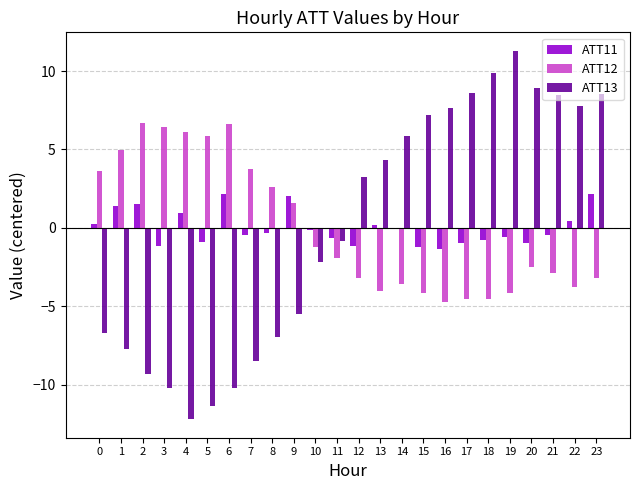

What value does the ATT13 series have at 2?

-9.3